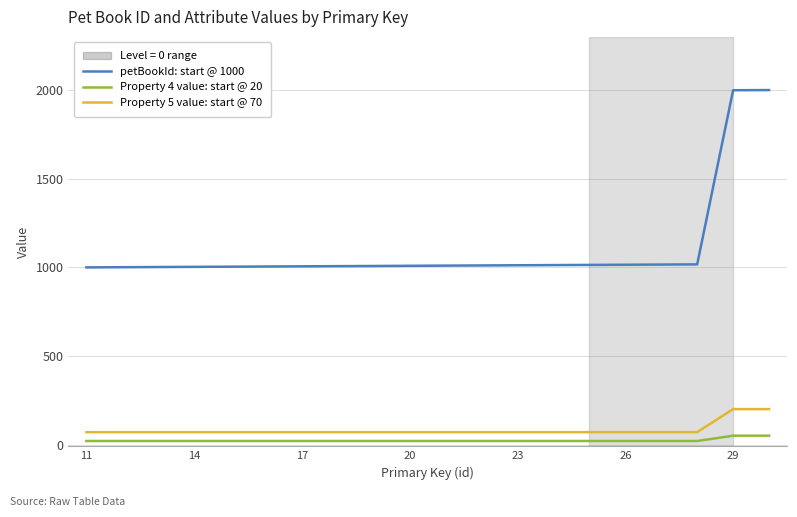

True or false: Property 5 value: start @ 70 and Property 4 value: start @ 20 intersect in this chart.

False